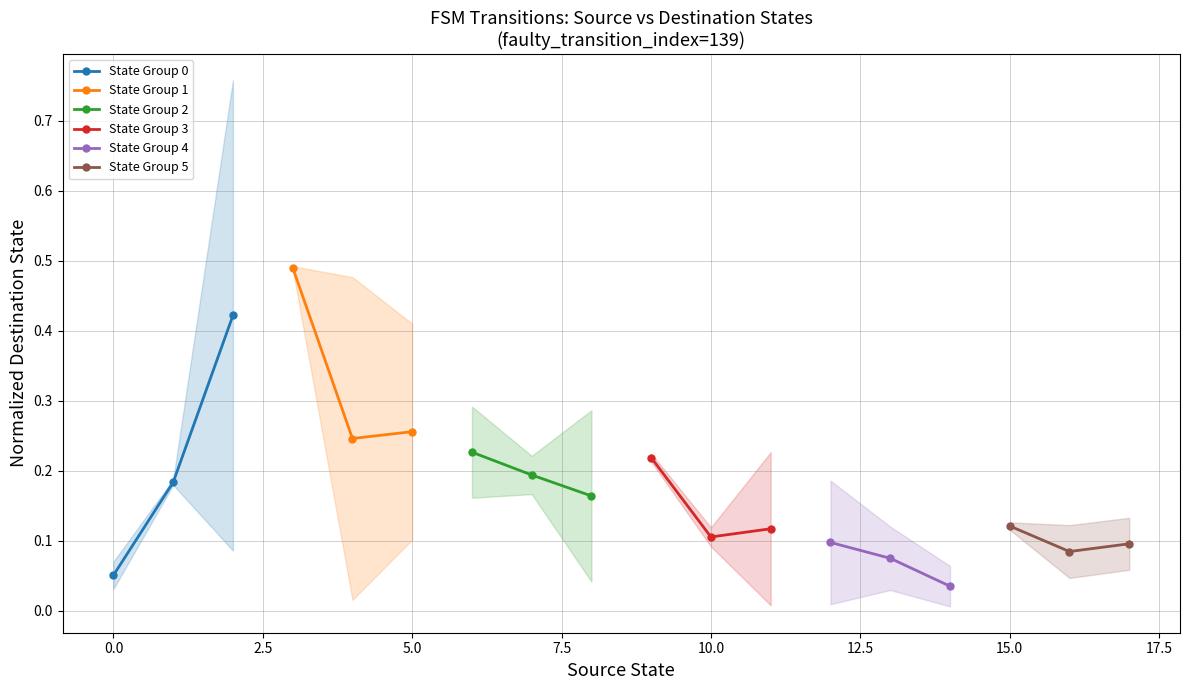

What is the average value of the State Group 0 series?

0.2